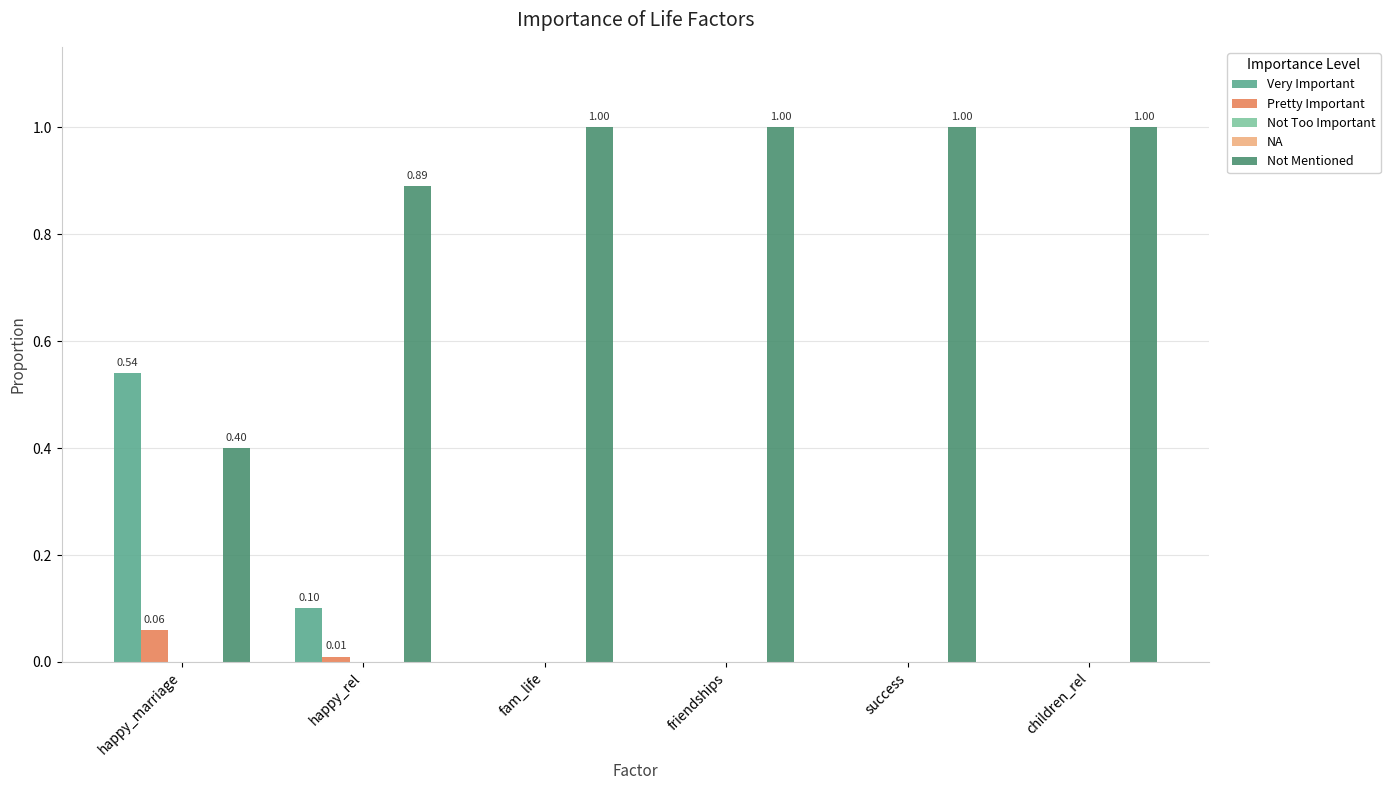

Which series has the largest total across all categories?

Not Mentioned